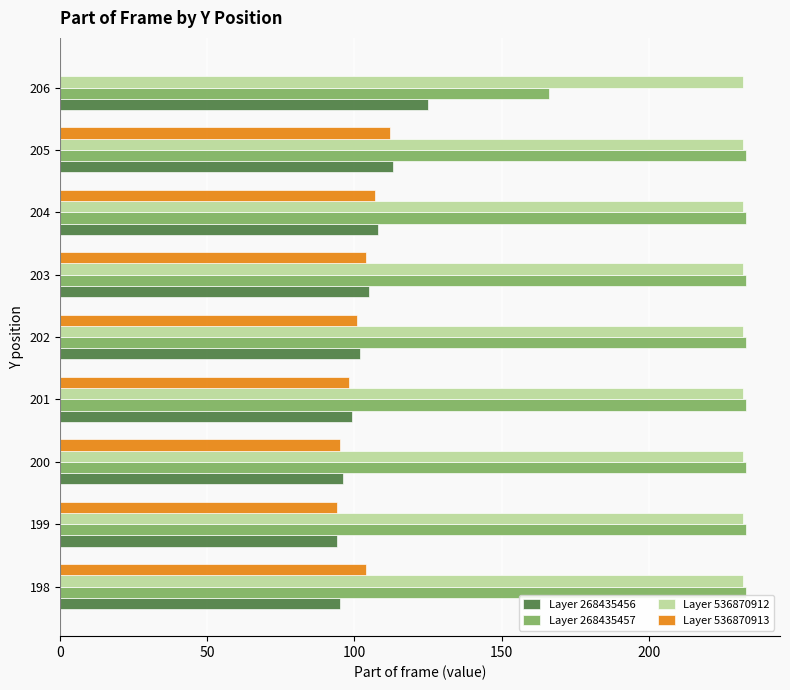

What is the greatest value displayed?

233